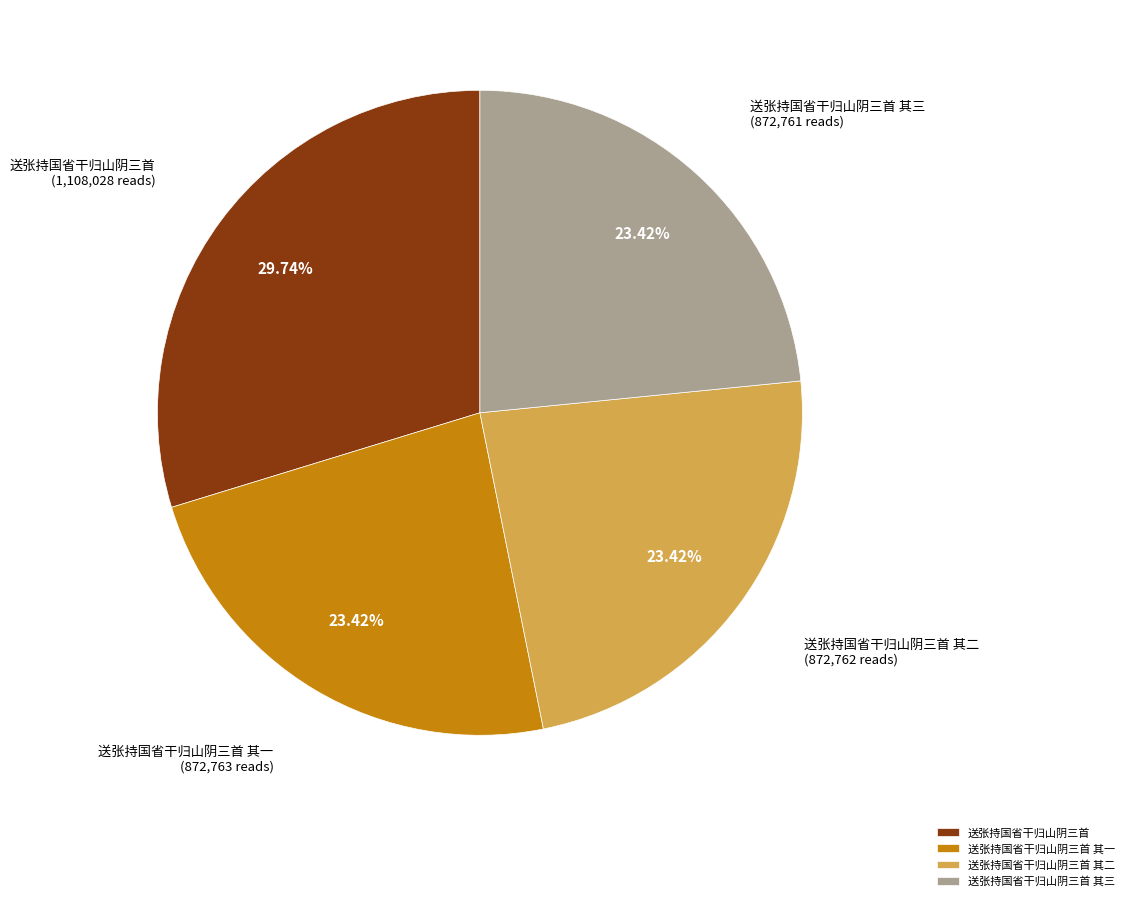

True or false: 送张持国省干归山阴三首 accounts for 22% of the total.

False